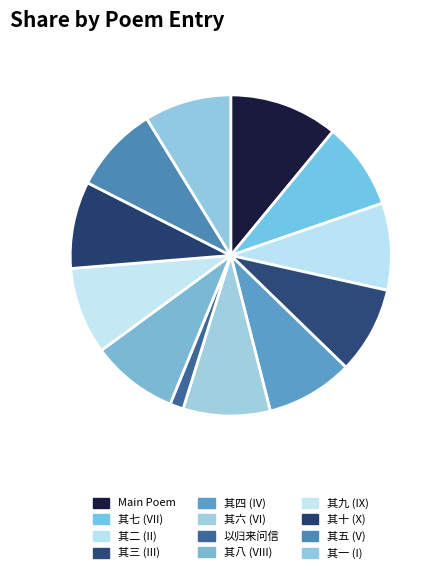

How many segments does this pie chart have?

12